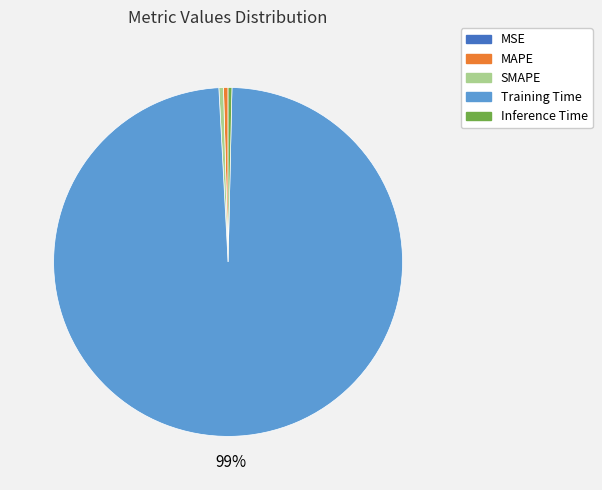

Does Training Time account for over 50% of the chart?

Yes